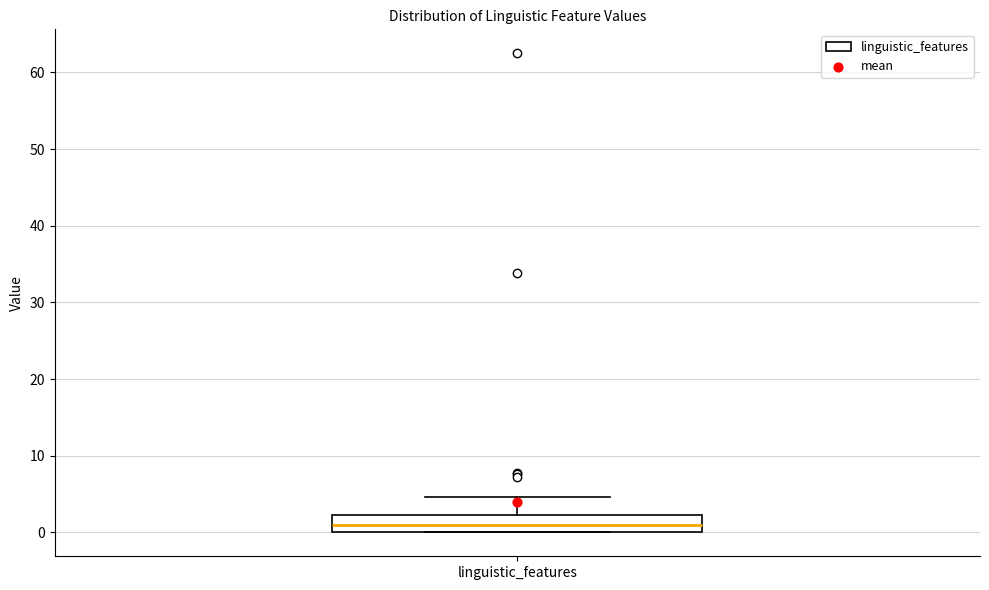

Where is the lower edge of the box for linguistic_features on the y-axis? The values are not printed on the chart, so give them approximately, as read against the axis.

0